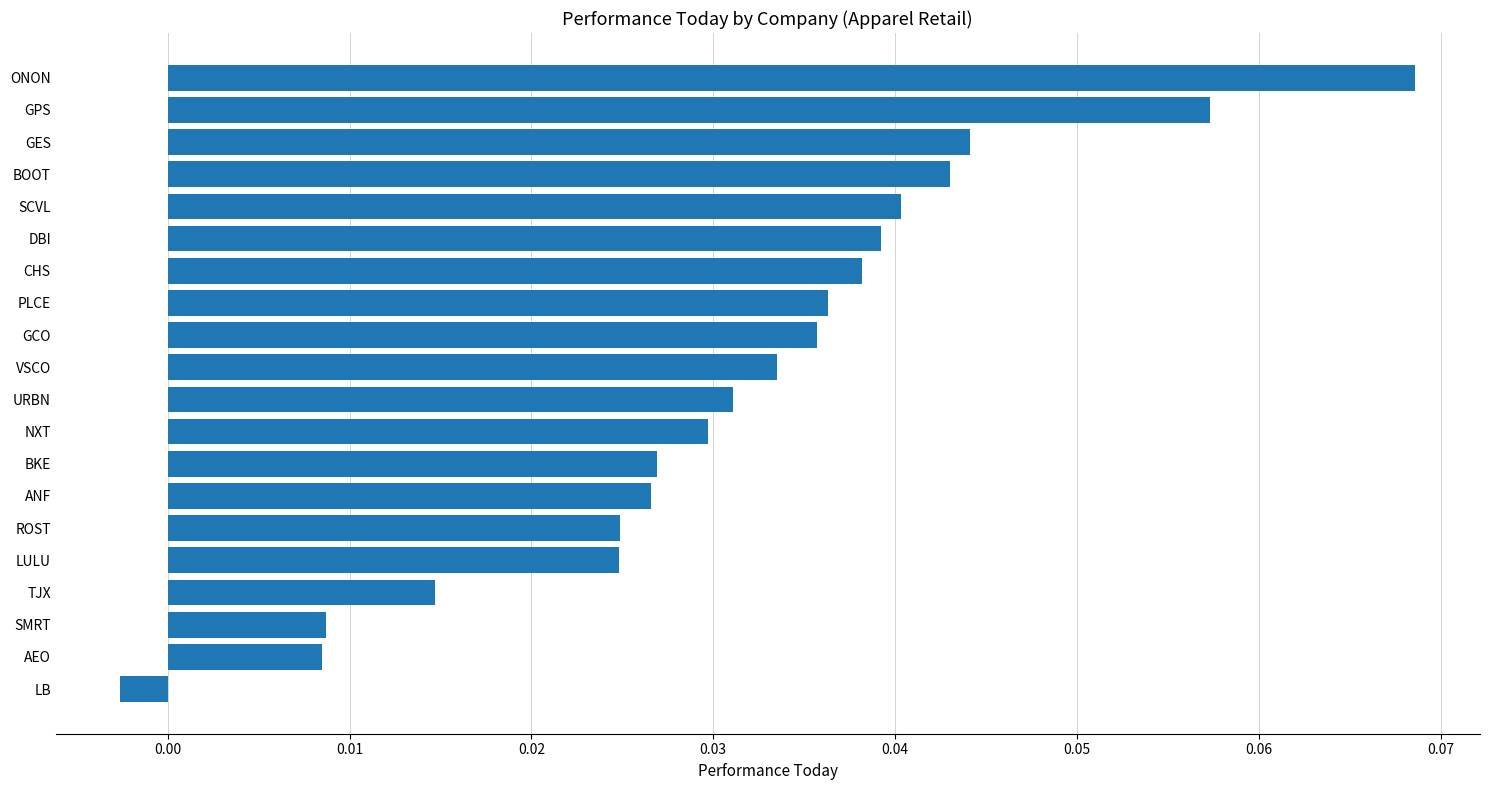

The value at CHS is 0.1. True or false?

False